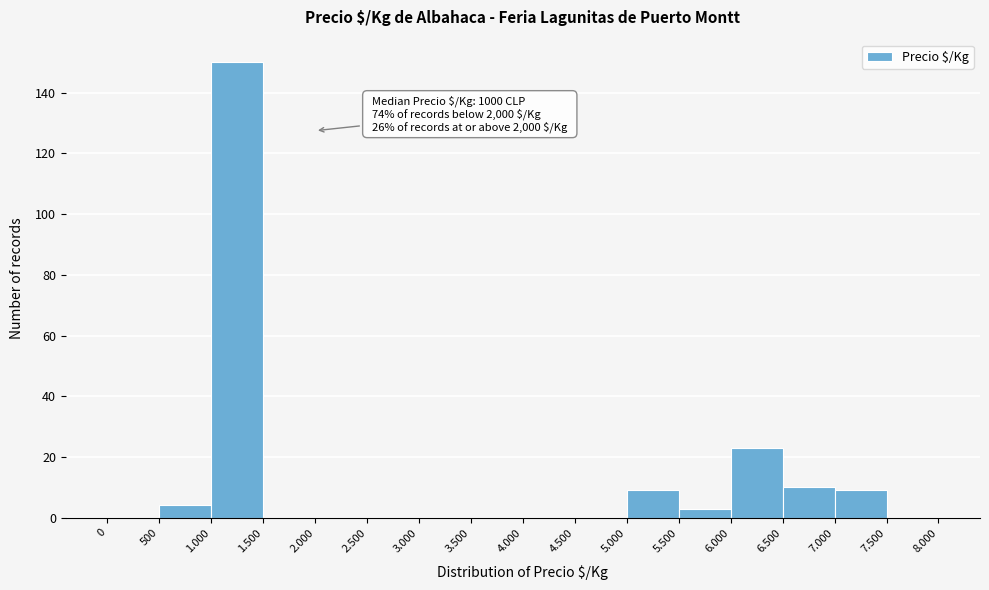

Reading left to right, transcribe all the data shown in this chart.

0=0	500=4	1.000=150	1.500=0	2.000=0	2.500=0	3.000=0	3.500=0	4.000=0	4.500=0	5.000=9	5.500=3	6.000=23	6.500=10	7.000=9	7.500=0